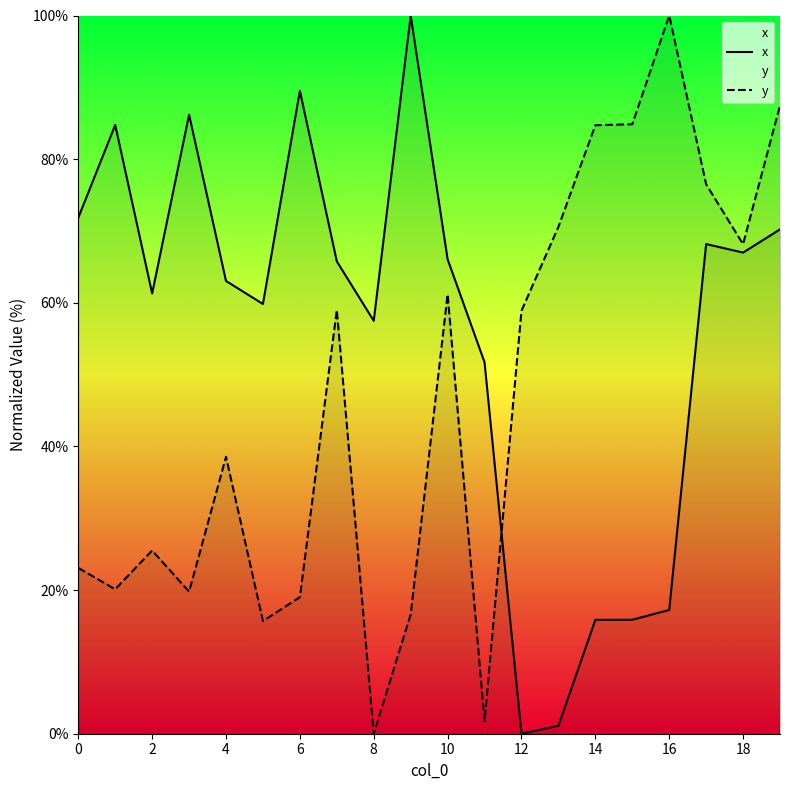

What is the sum of all y values?

931.5